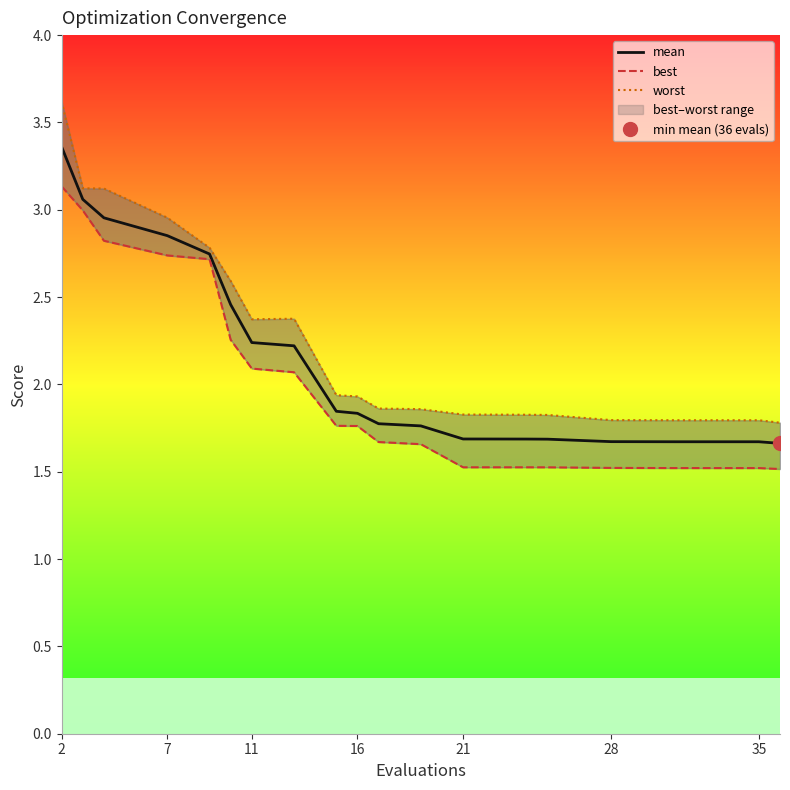

The value of mean at 28 is 1.7. True or false?

True